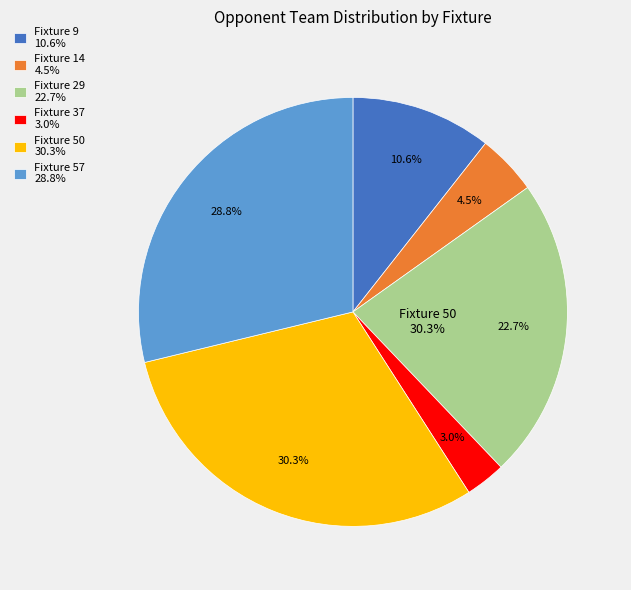

To the nearest percent, what percentage of the pie is Fixture 29?

23%